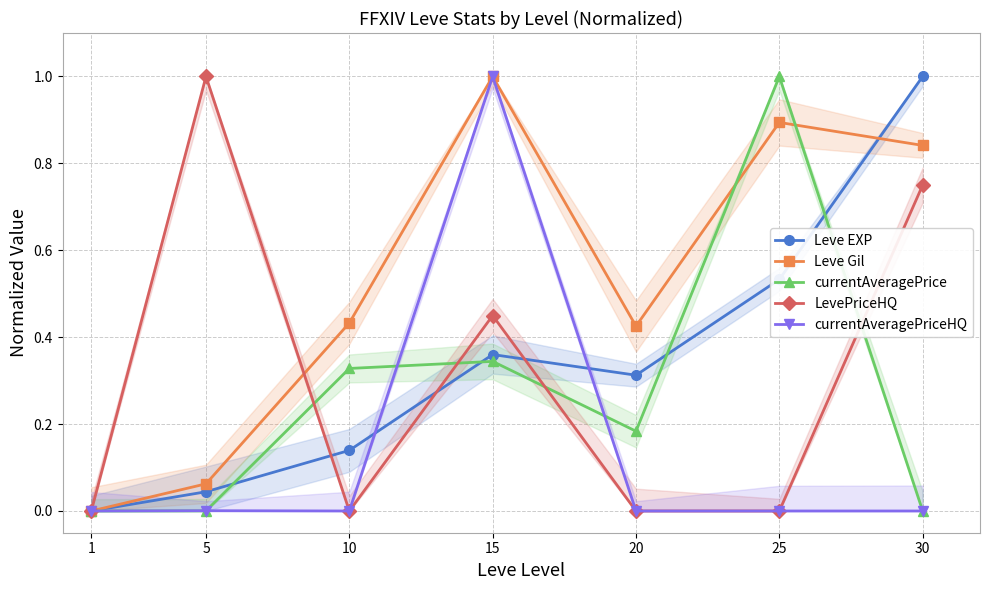

Is the value of LevePriceHQ at 10 greater than the value of Leve EXP at 25?

No